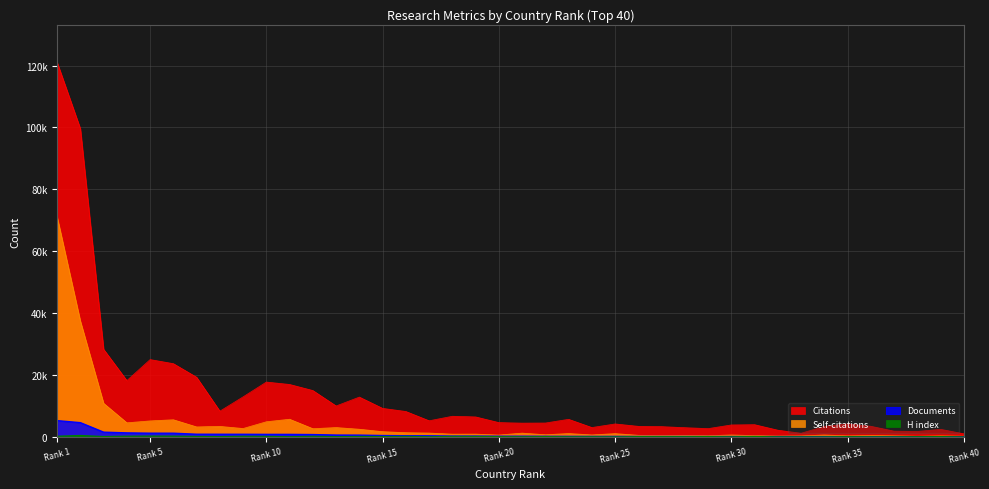

Is it true that Citations equals 4529 at 22?

True